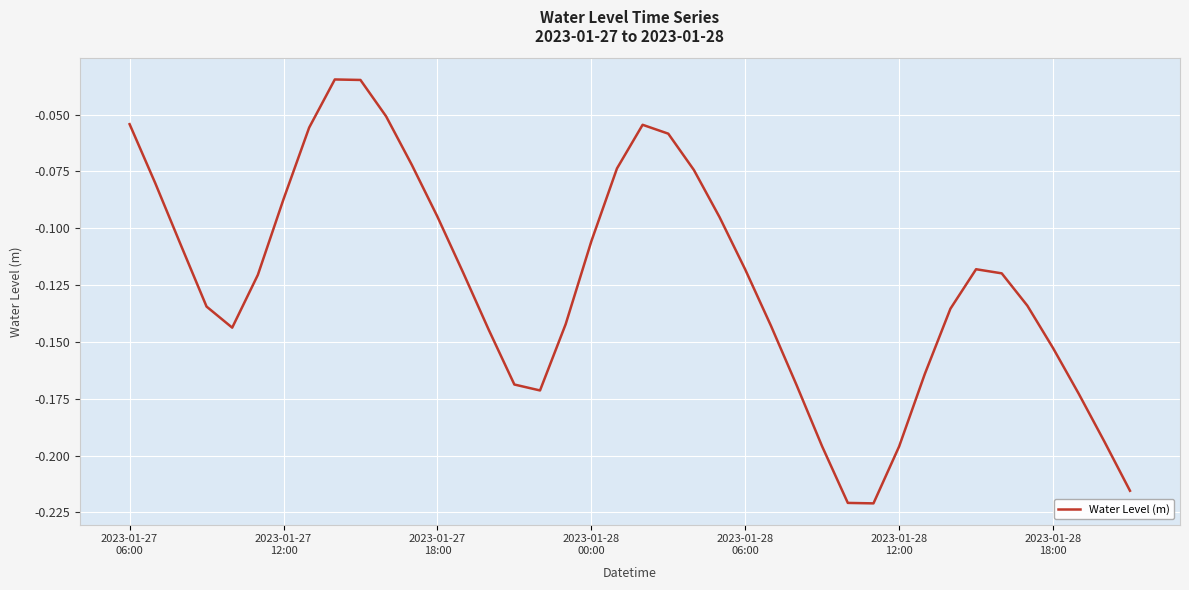

Reading right to left, what are all the values shown in this chart?

-0.2	-0.2	-0.2	-0.2	-0.1	-0.1	-0.1	-0.1	-0.2	-0.2	-0.2	-0.2	-0.2	-0.2	-0.1	-0.1	-0.1	-0.1	-0.1	-0.1	-0.1	-0.1	-0.1	-0.2	-0.2	-0.1	-0.1	-0.1	-0.1	-0.1	-0.0	-0.0	-0.1	-0.1	-0.1	-0.1	-0.1	-0.1	-0.1	-0.1